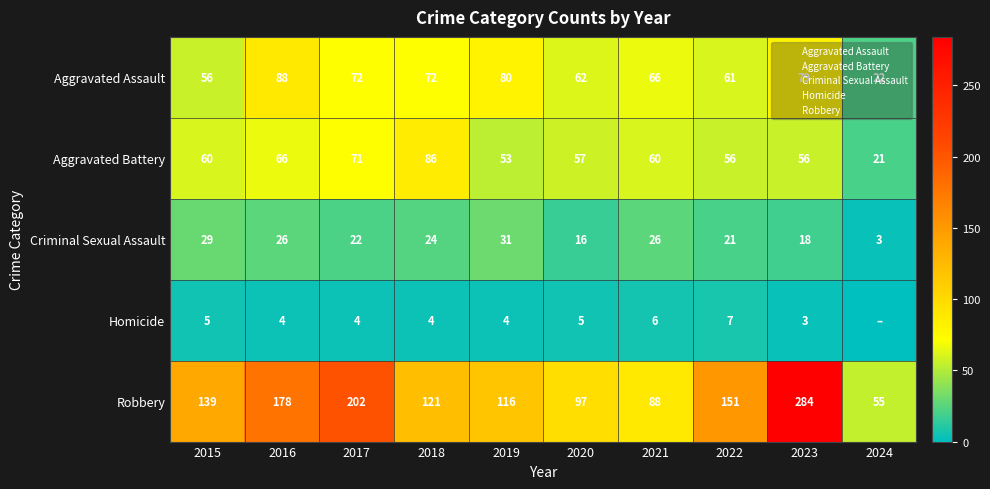

What is the highest value of the Homicide series?

7